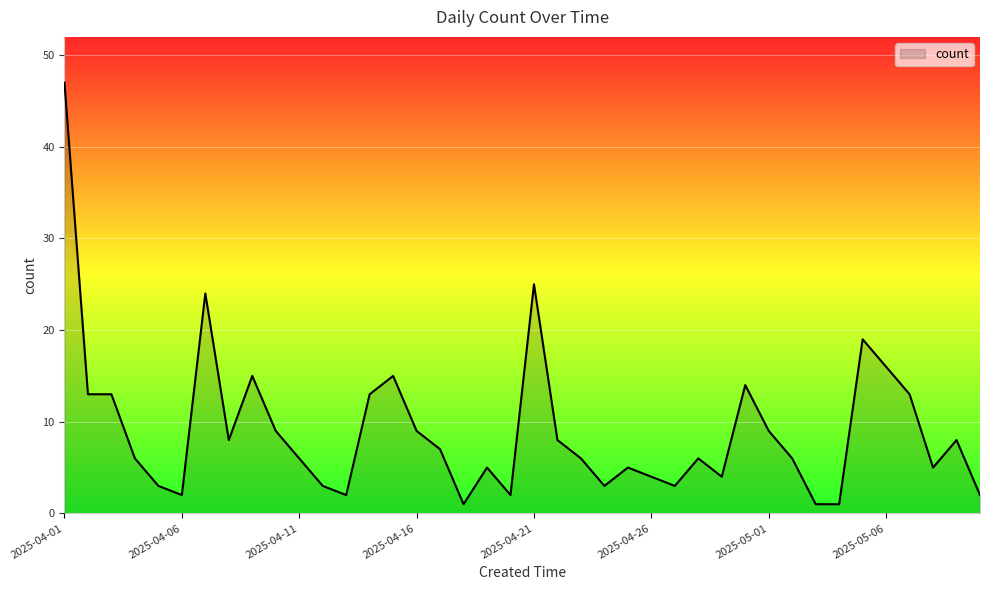

What is the maximum value shown in the chart?

47